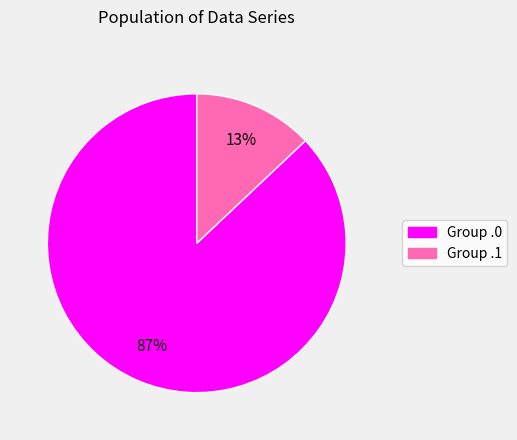

Which slice is the smallest?

Group .1